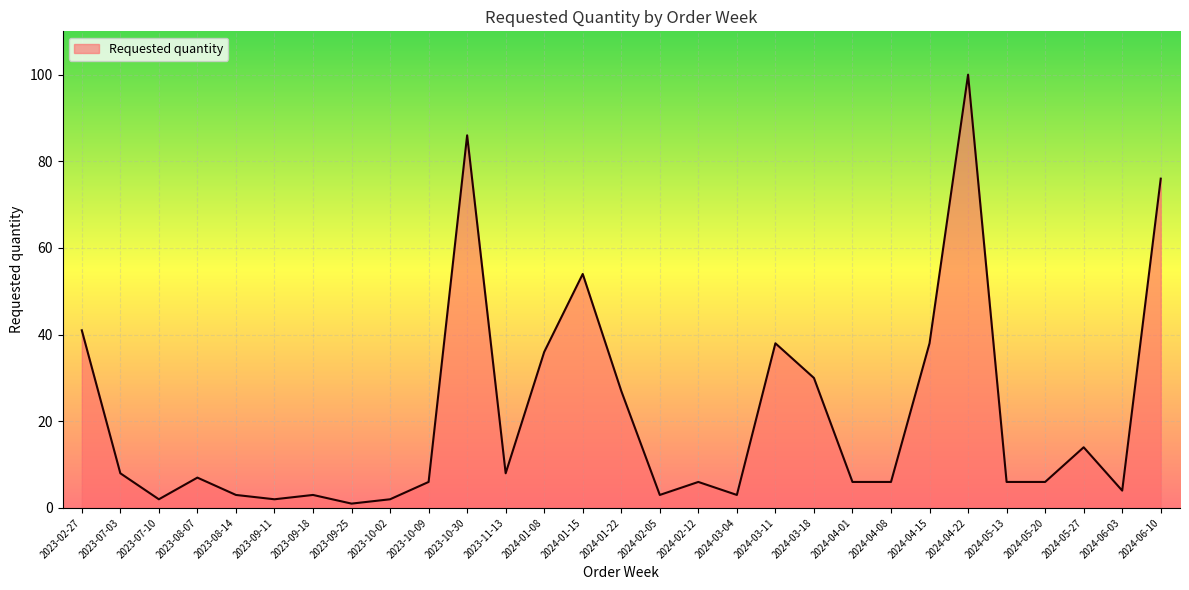

What position from the right is 2024-01-08?

17